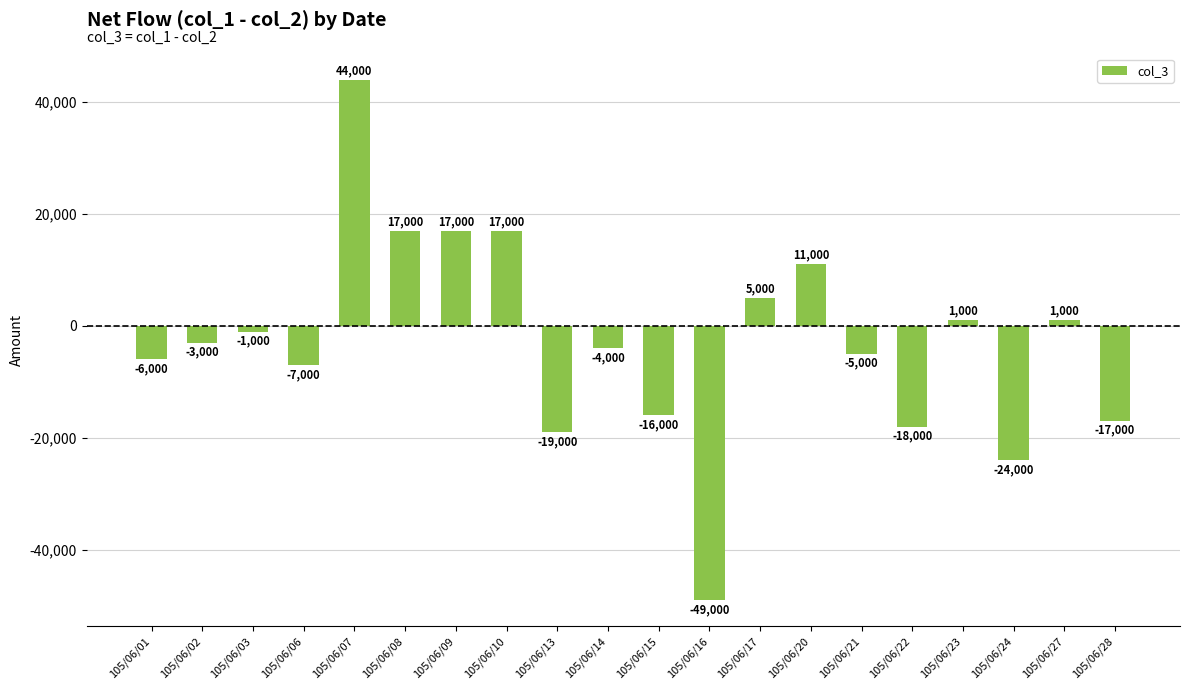

What is the value of the 19th bar from the left?

1000